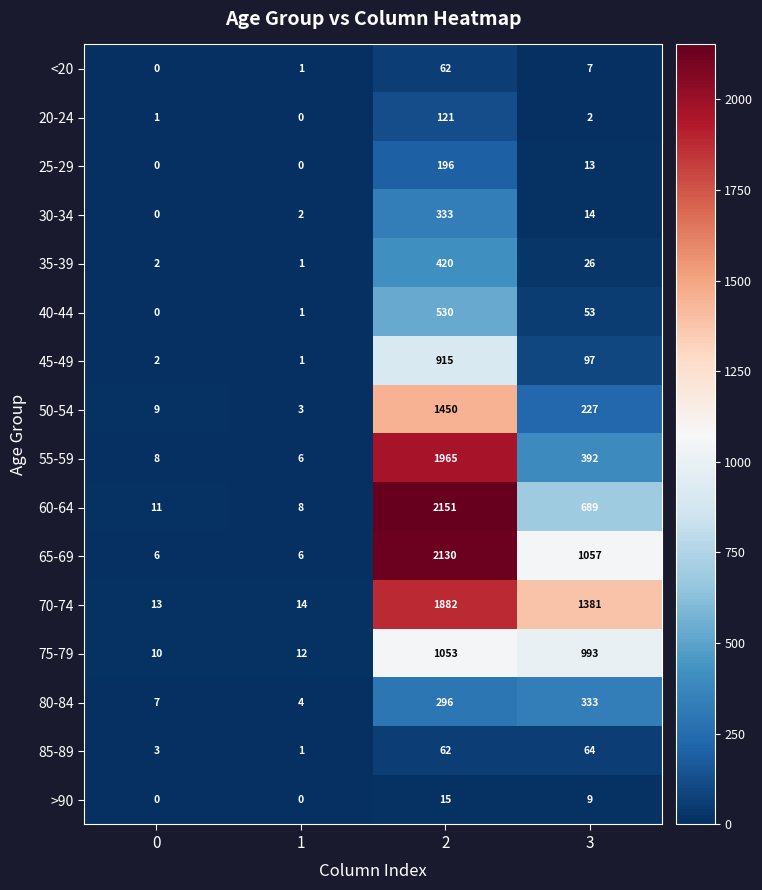

What is the highest value of the 70-74 series?

1882